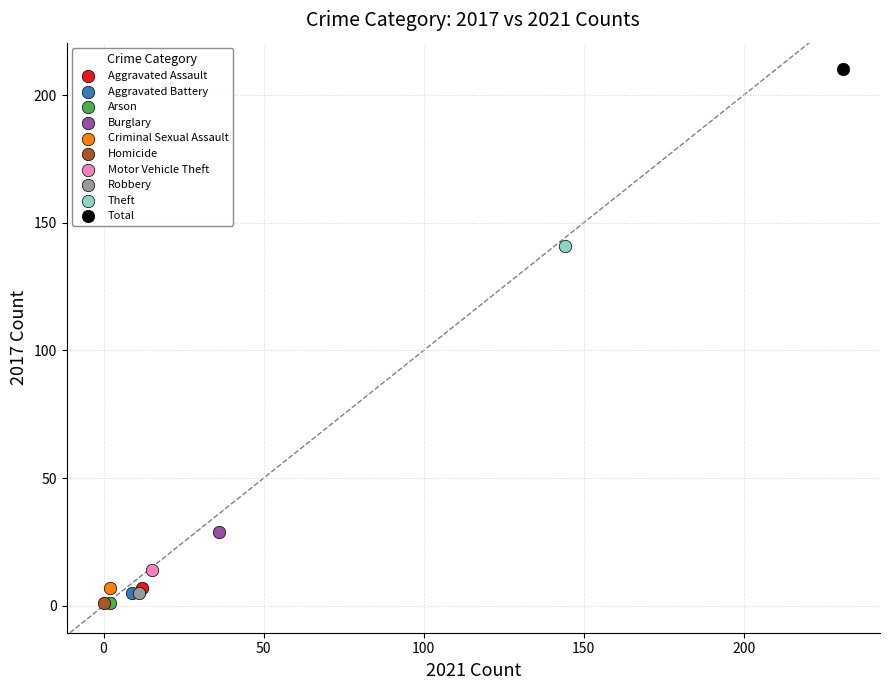

What are all the series names shown in the legend?

Aggravated Assault, Aggravated Battery, Arson, Burglary, Criminal Sexual Assault, Homicide, Motor Vehicle Theft, Robbery, Theft, Total